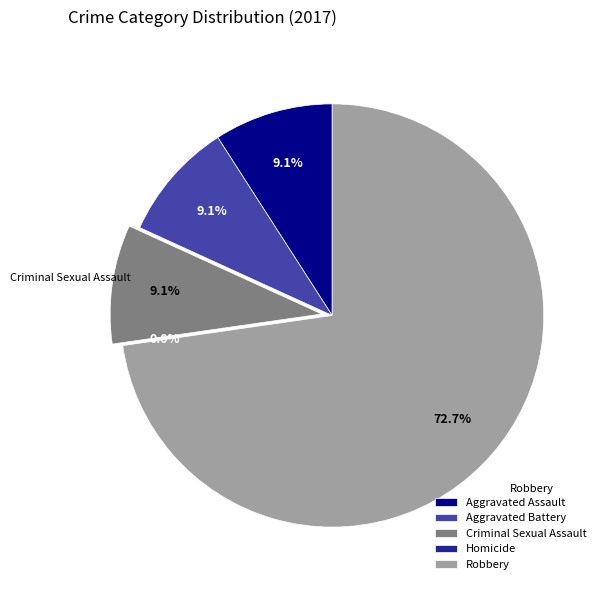

Between Robbery and Homicide, which is larger?

Robbery